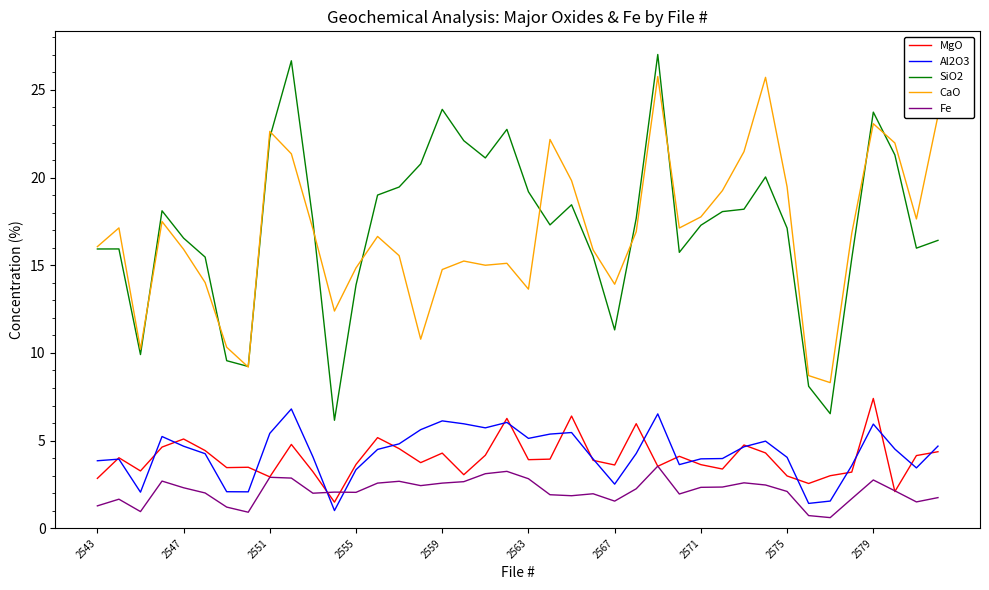

What is the maximum value for CaO?

25.8